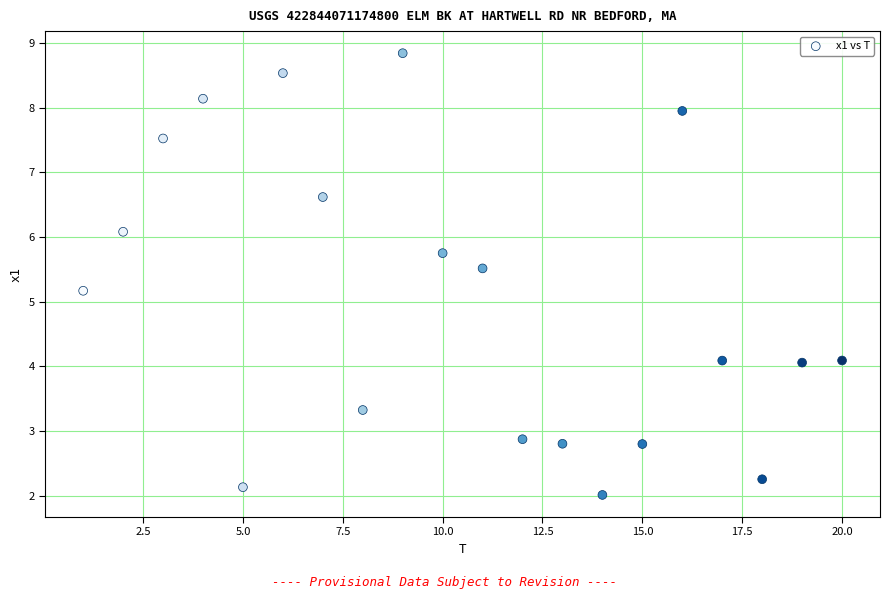

What Y value in the scatter plot is closest to 5?

5.2